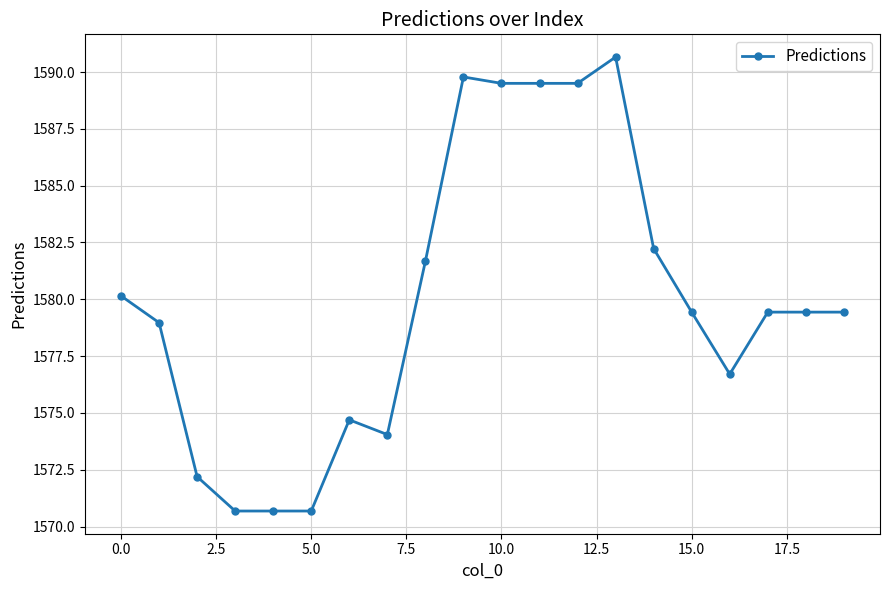

How many categories are shown in the chart?

20